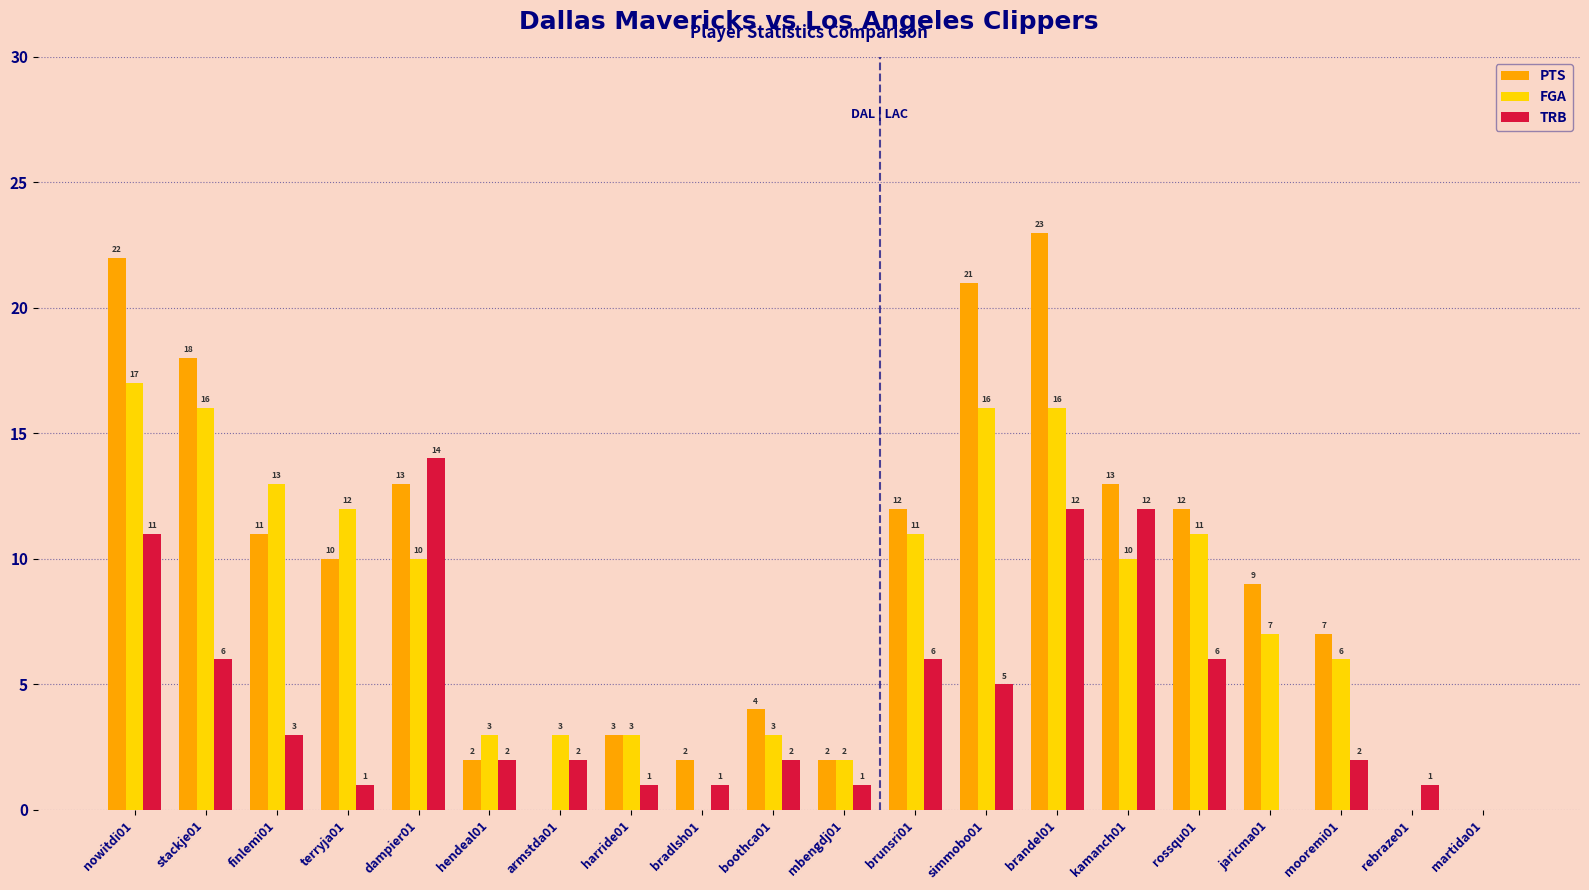

At which category is the sum across all series the highest?

brandel01